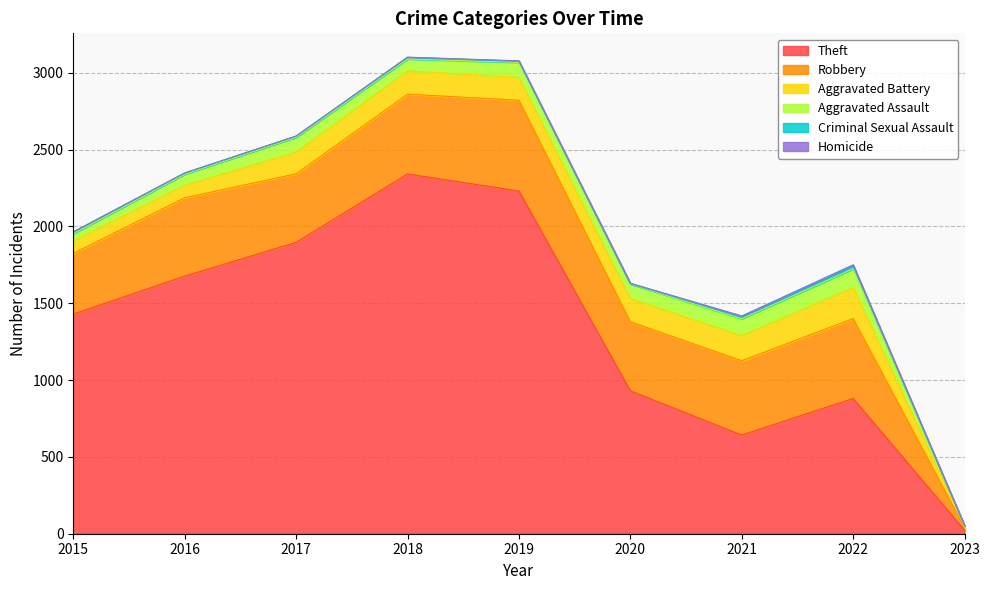

At which label does Homicide first exceed 1?

2019